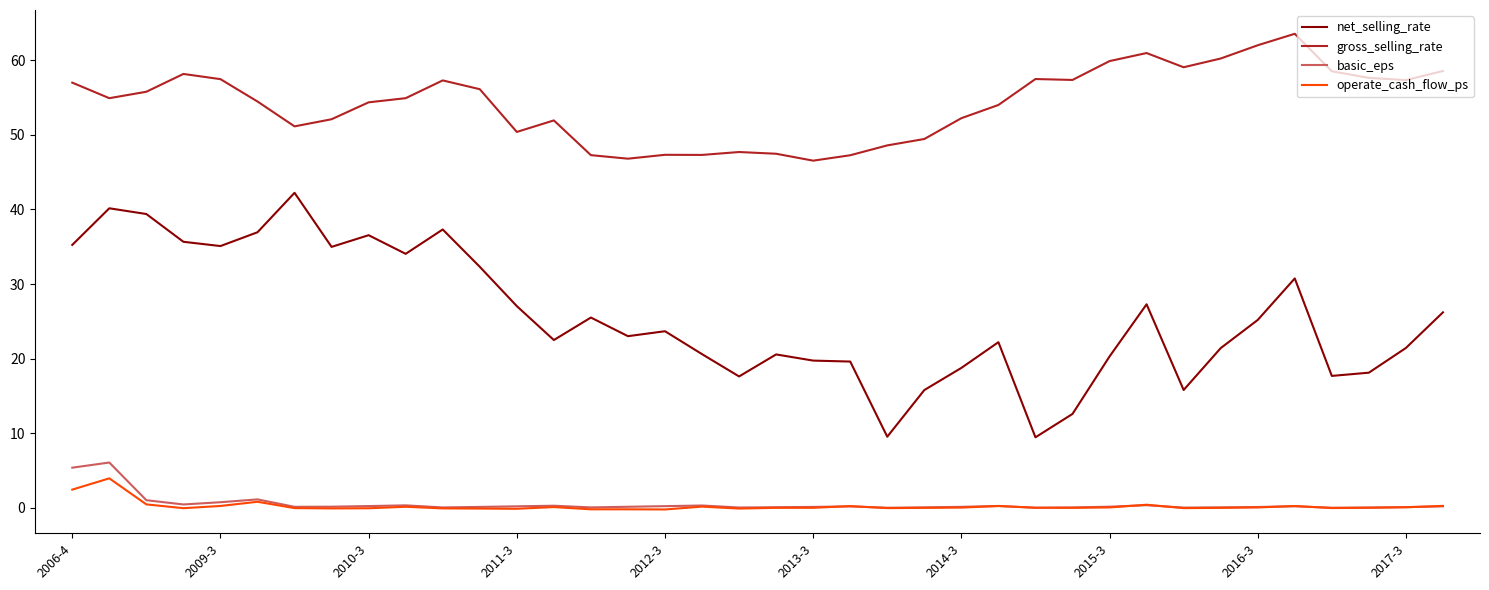

Which series has the largest total across all categories?

gross_selling_rate